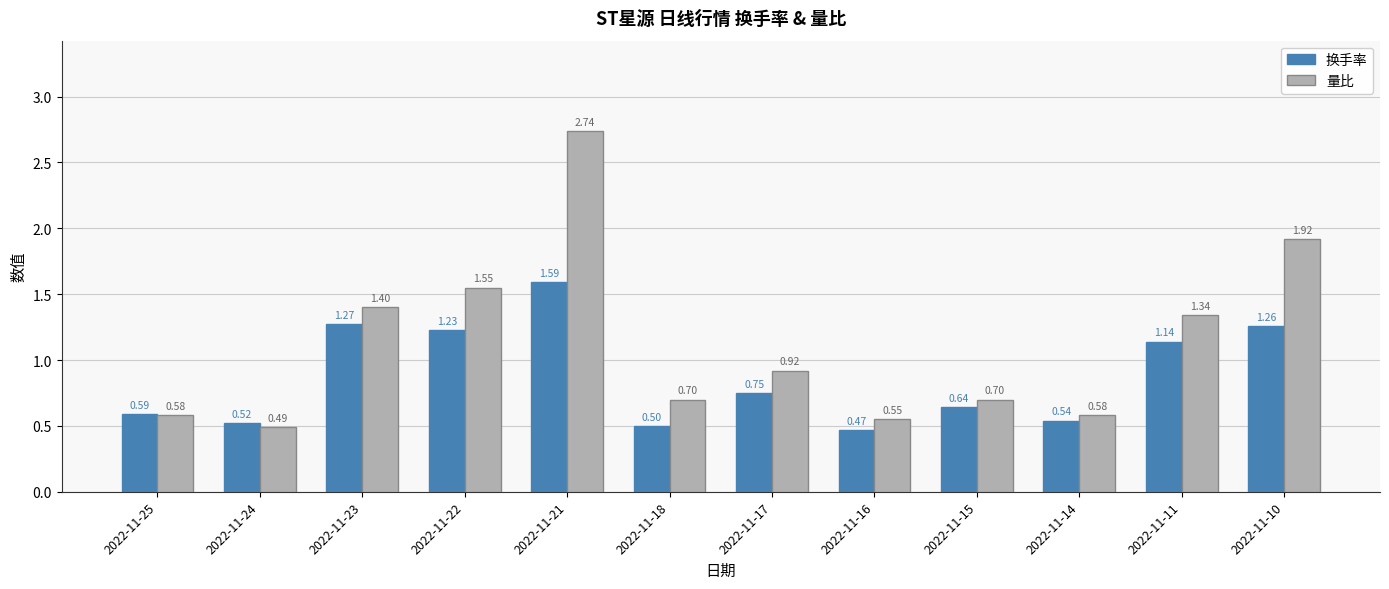

Which series has the largest range (max minus min)?

量比